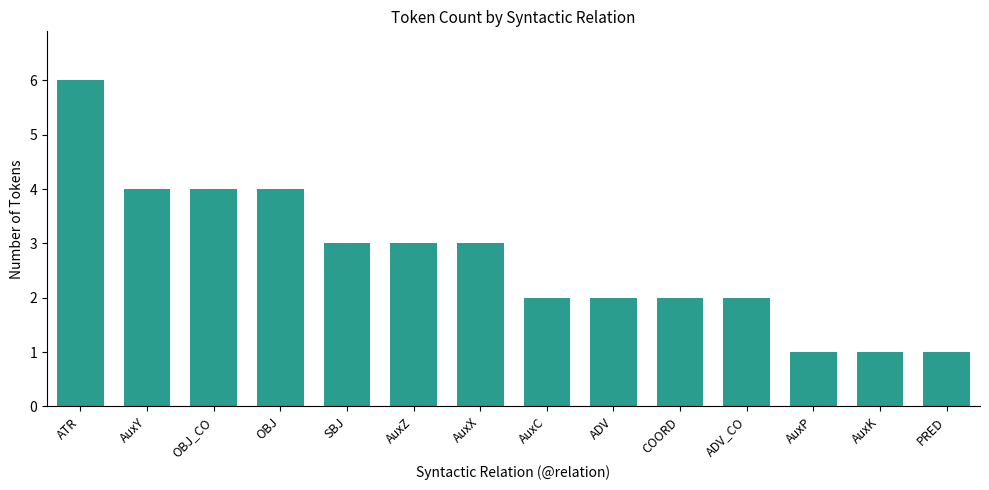

What is the ratio of the value at PRED to the value at ATR?

0.2